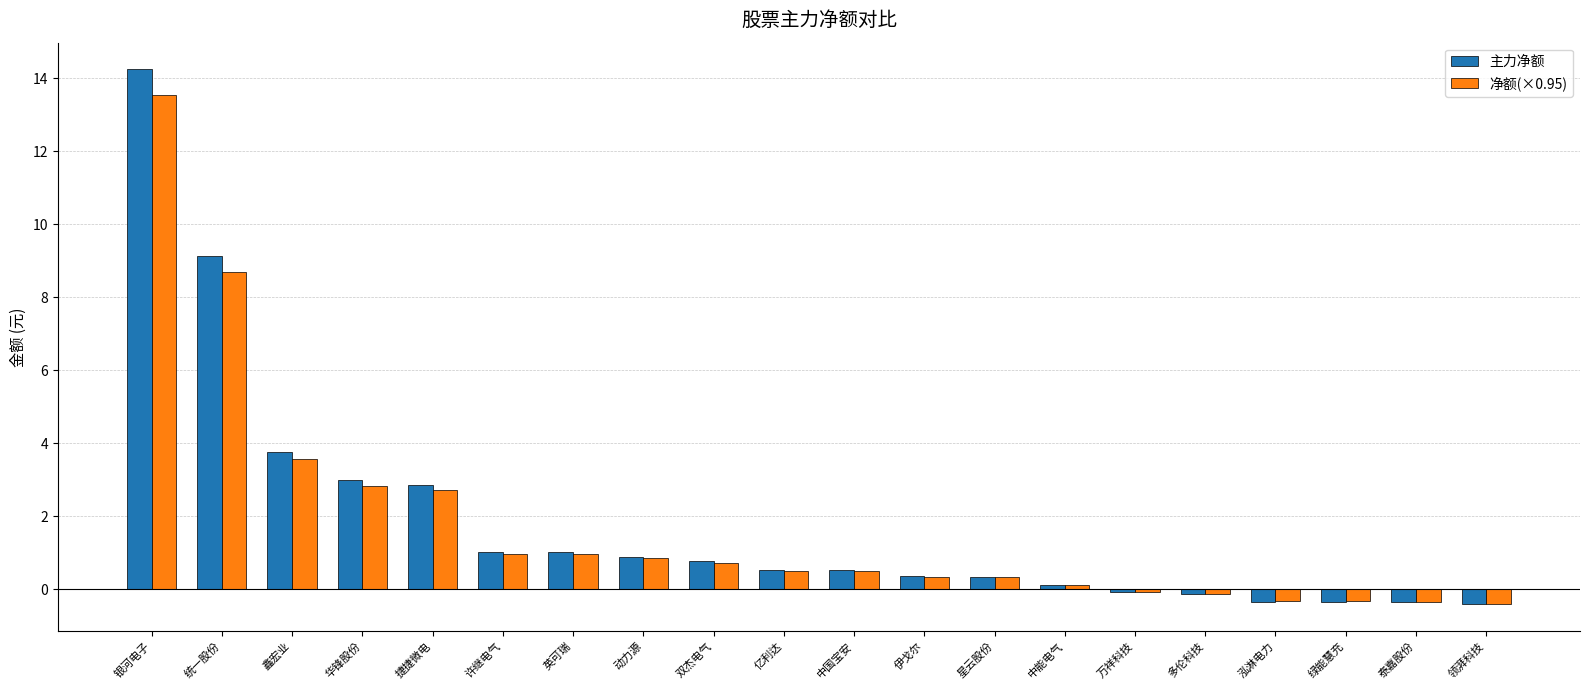

Which category has the highest value in the 净额(×0.95) series?

银河电子